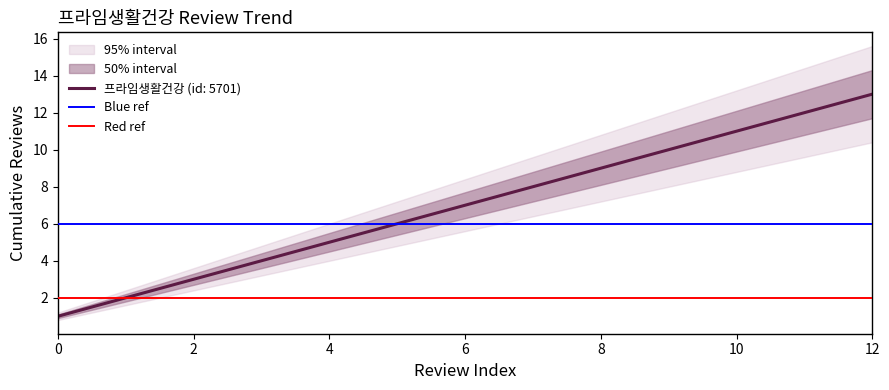

The 프라임생활건강 (id: 5701) series shows 13 at 12. True or false?

True